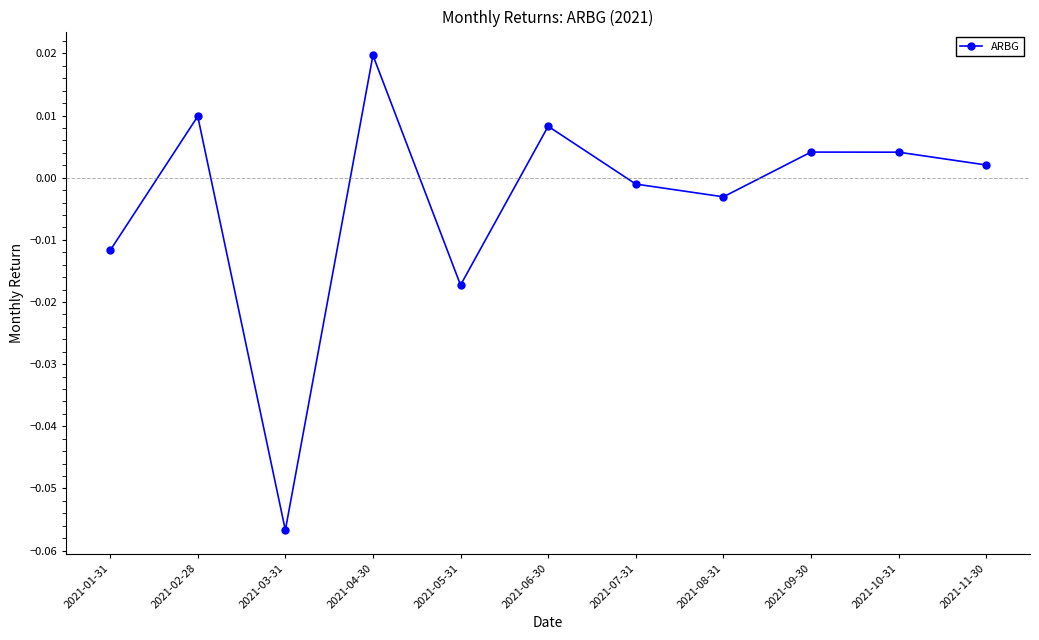

What is the label of the 1st point from the left?

2021-01-31